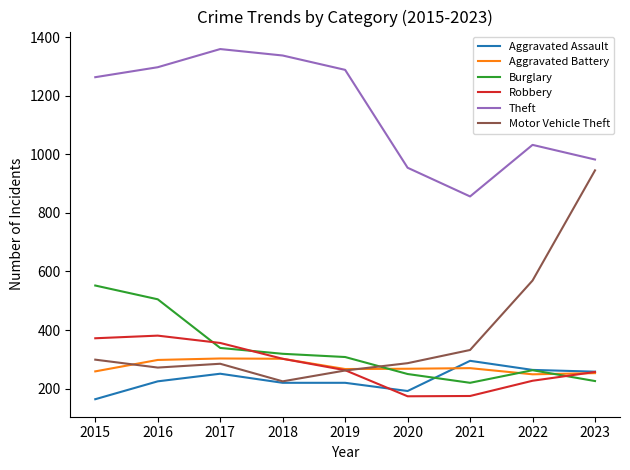

What is the total value across all series at 2015?

2909